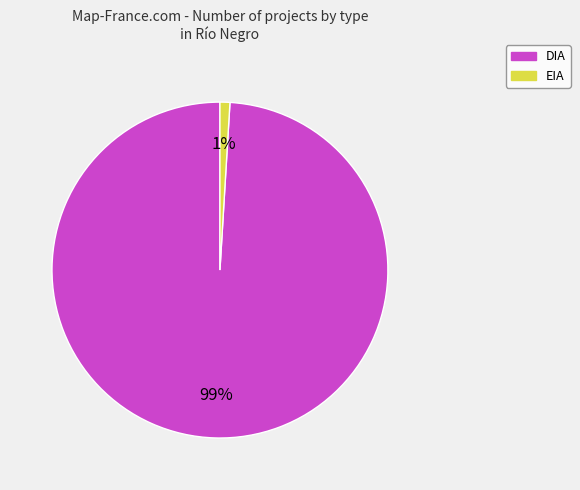

True or false: EIA accounts for 11% of the total.

False